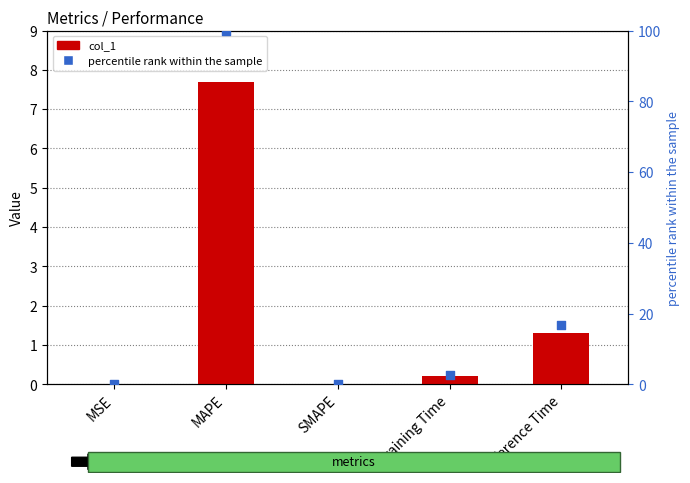

Is the value of percentile rank within the sample at MSE greater than the value of col_1 at MSE?

Yes